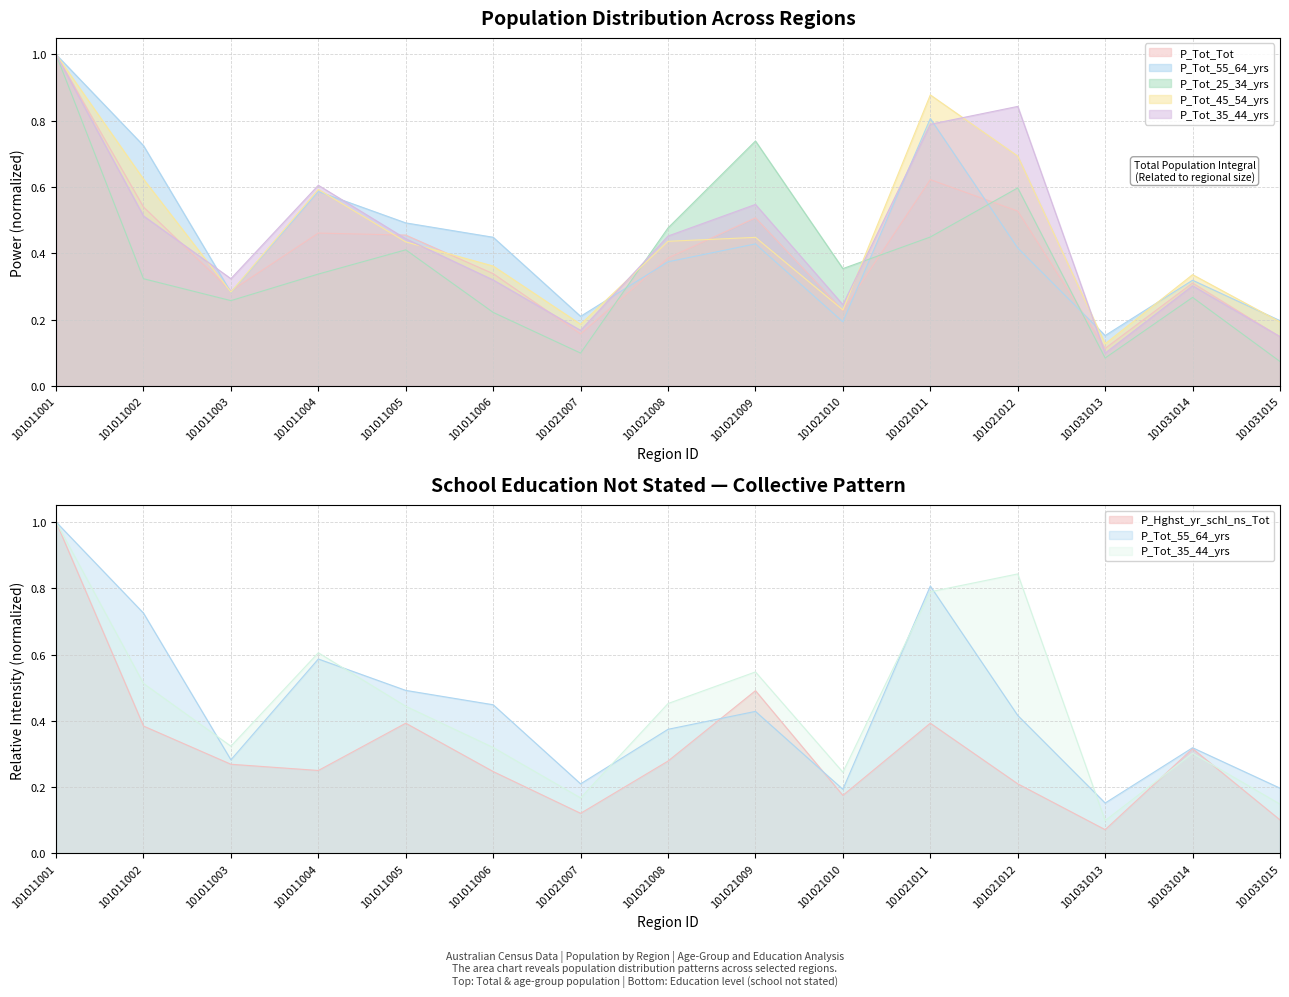

True or false: P_Tot_55_64_yrs and P_Tot_25_34_yrs cross at least once.

True